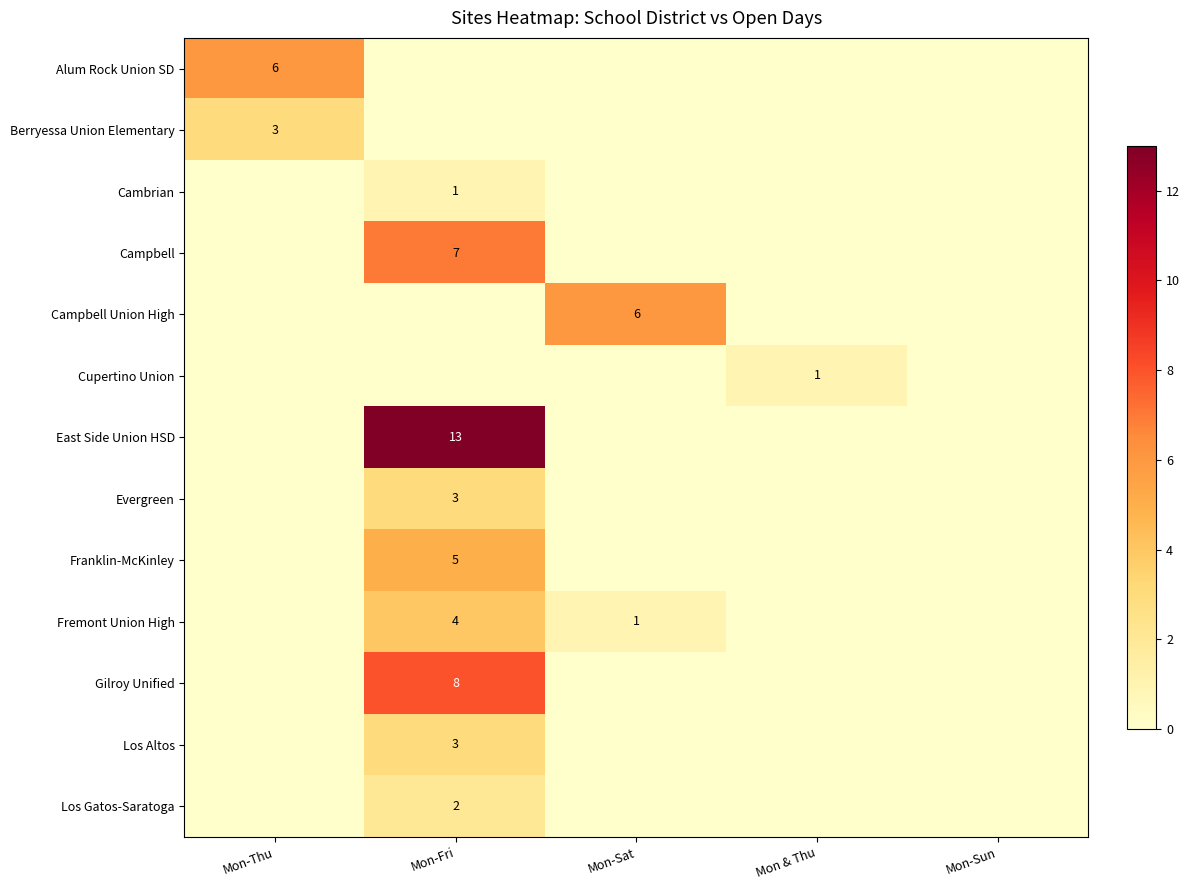

The Evergreen series shows 3 at Mon-Fri. True or false?

True